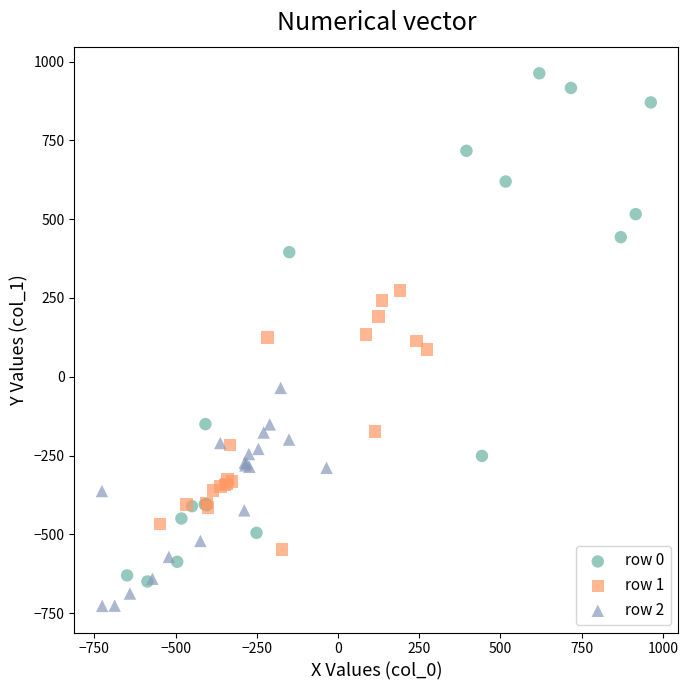

Which series contains the lowest Y value?

row 2